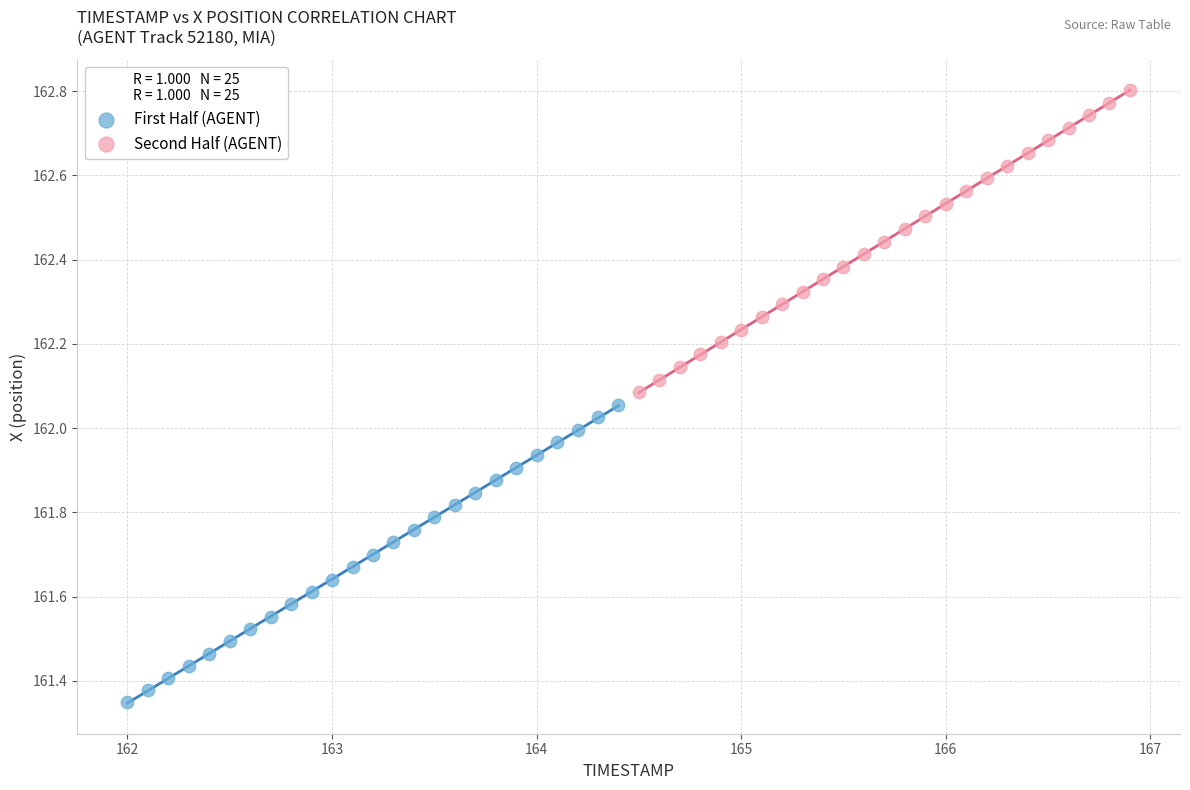

Which series contains the lowest Y value?

First Half (AGENT)